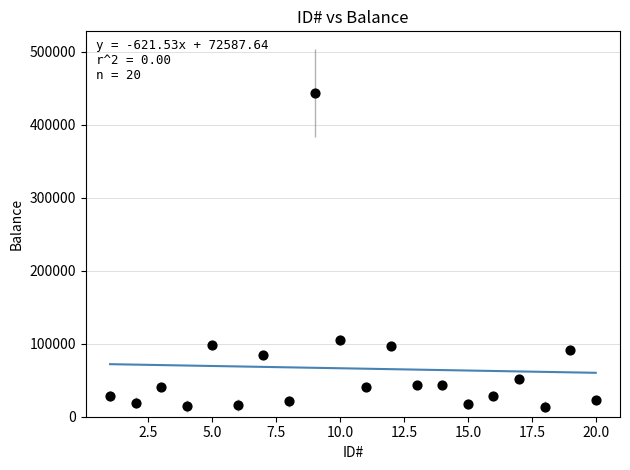

What Y value in the scatter plot is closest to 228480?

104860